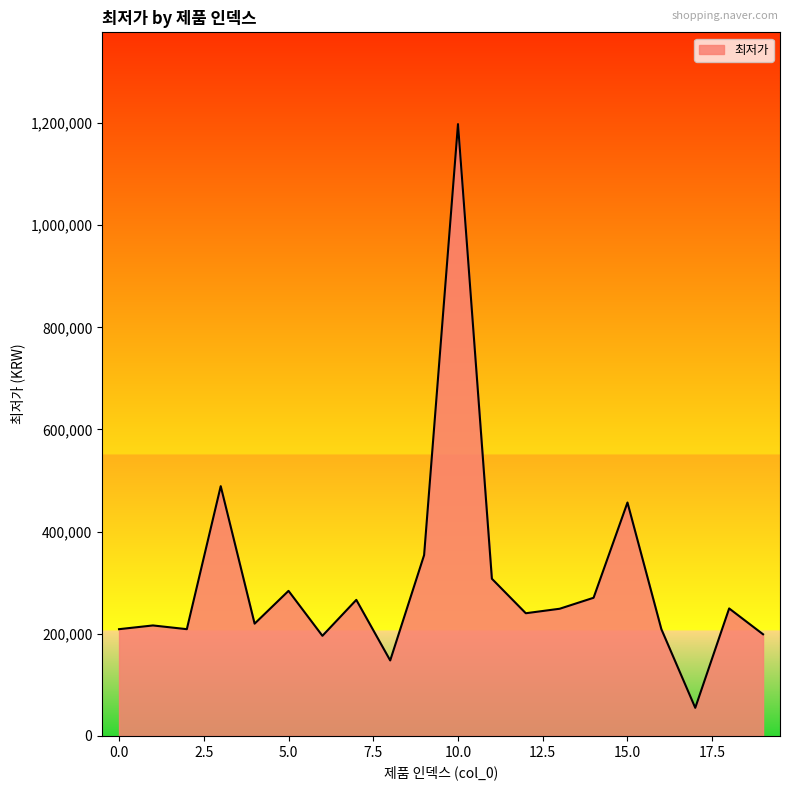

What is the greatest value displayed?

1197980